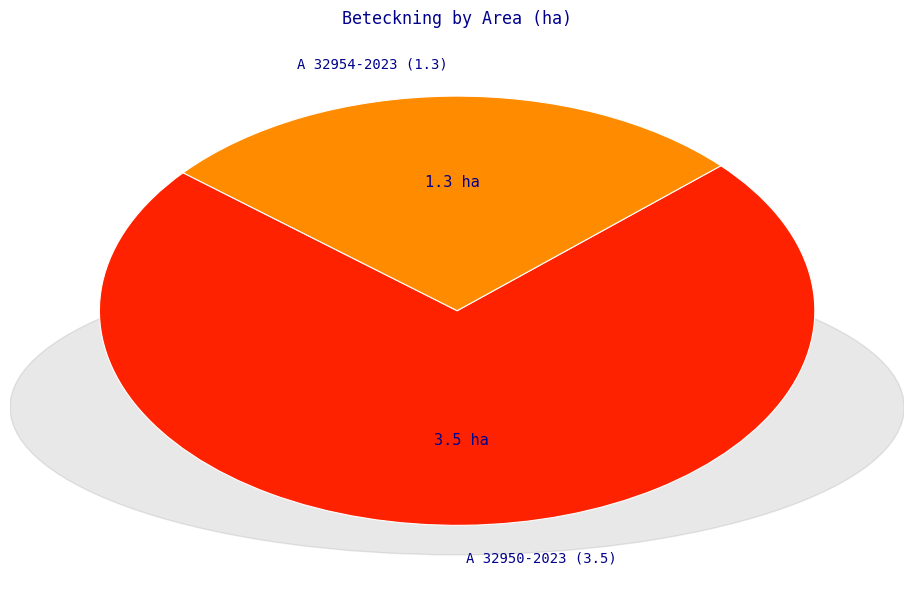

To the nearest percent, what portion does A 32954-2023 represent?

27%